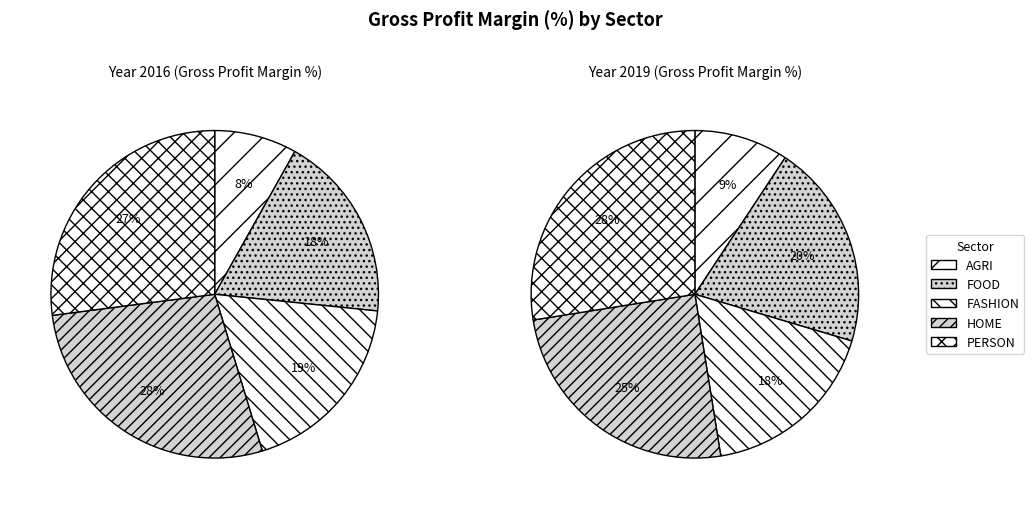

What is the change in value from FOOD to PERSON?

+9.6